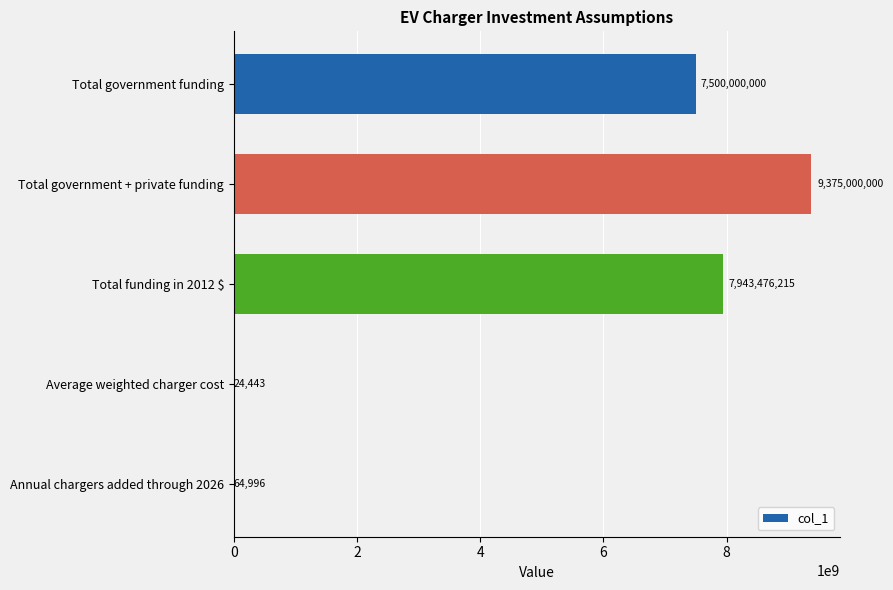

At which category does the chart reach its peak across all series?

Total government + private funding